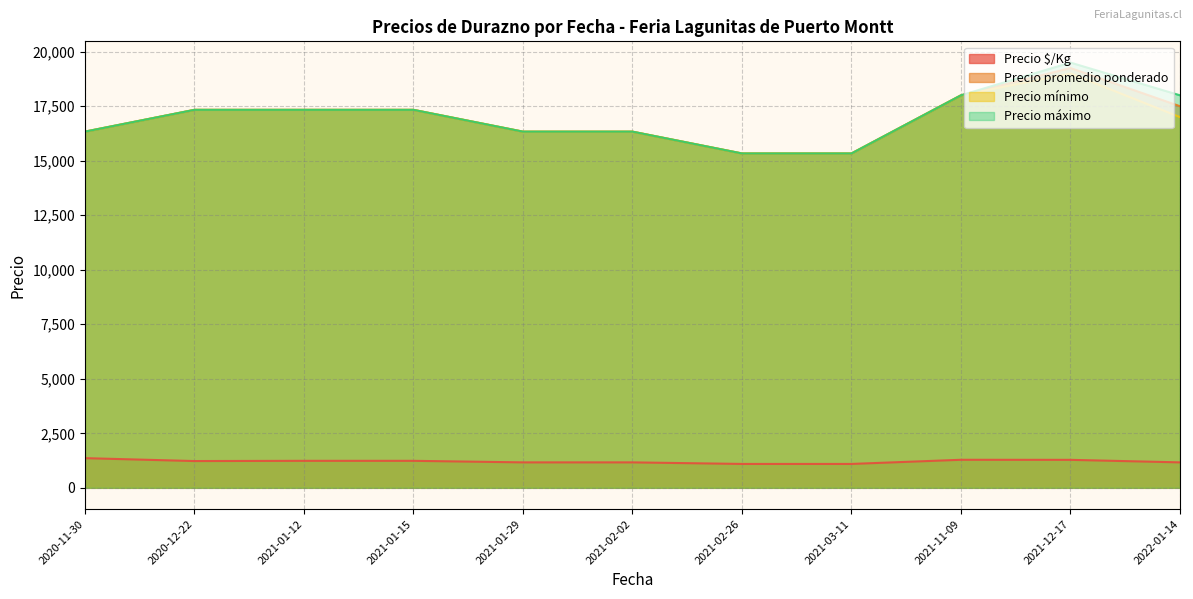

True or false: Precio mínimo and Precio promedio ponderado cross at least once.

False